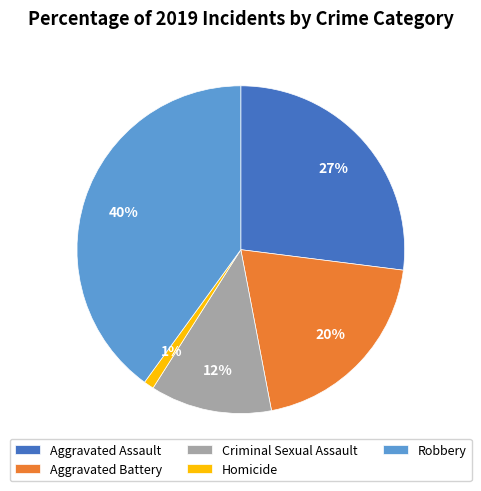

Does Aggravated Assault account for over 50% of the chart?

No